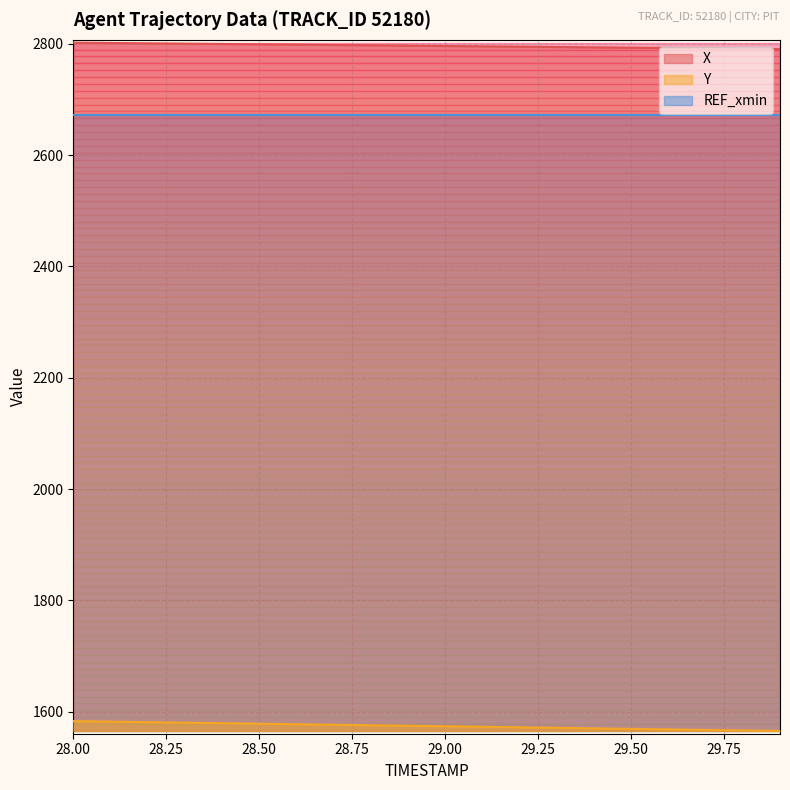

Does the chart have visible grid lines?

Yes